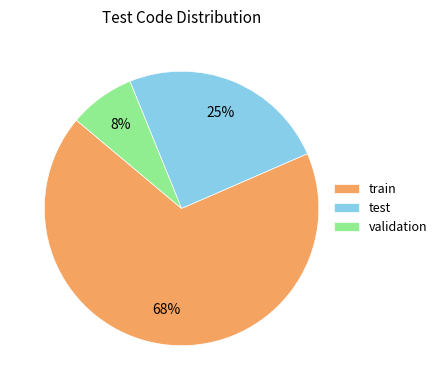

Does any single category account for the majority?

Yes